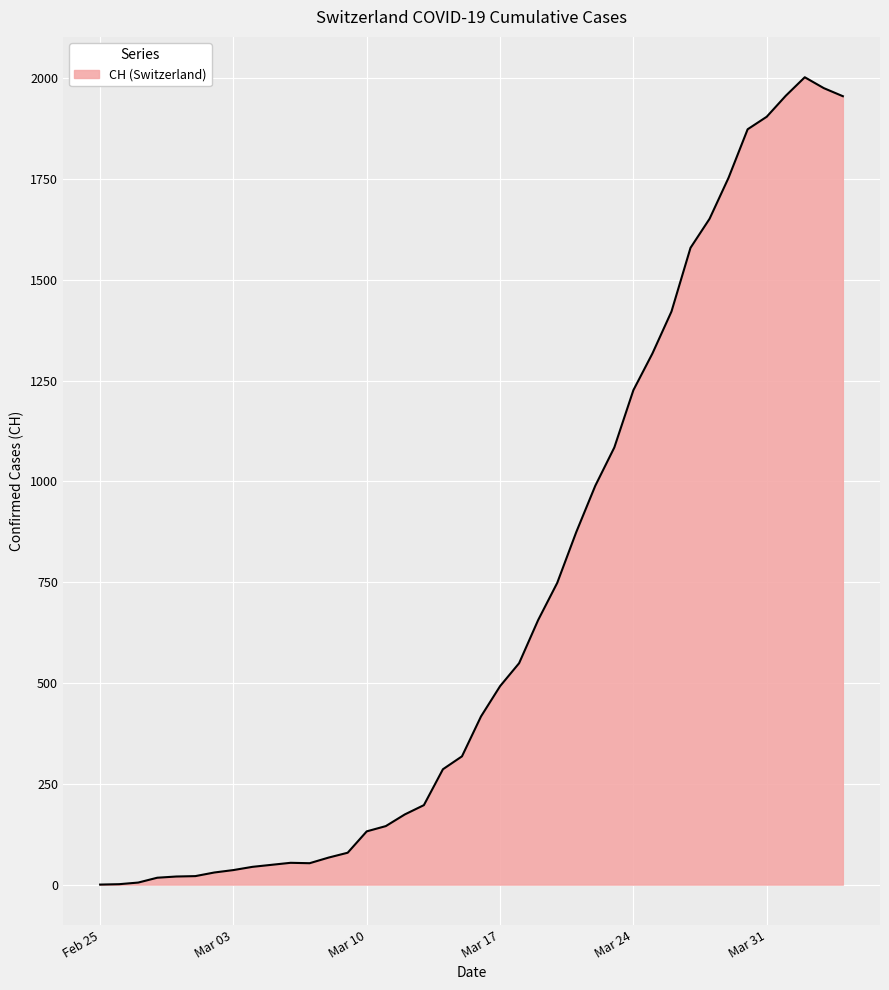

What is the greatest value displayed?

2002